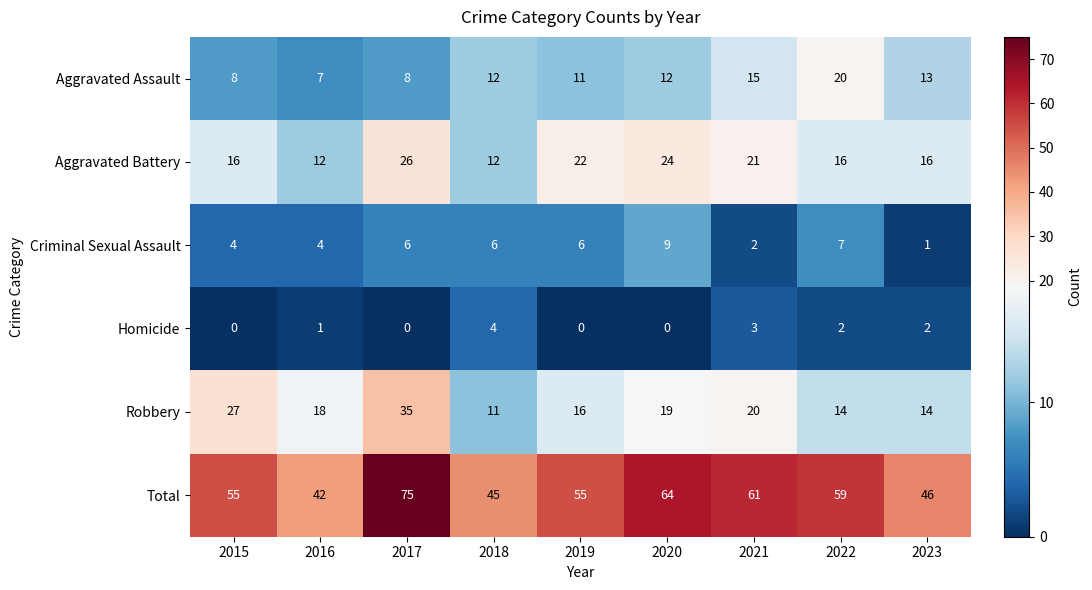

Which series has the largest range (max minus min)?

Total